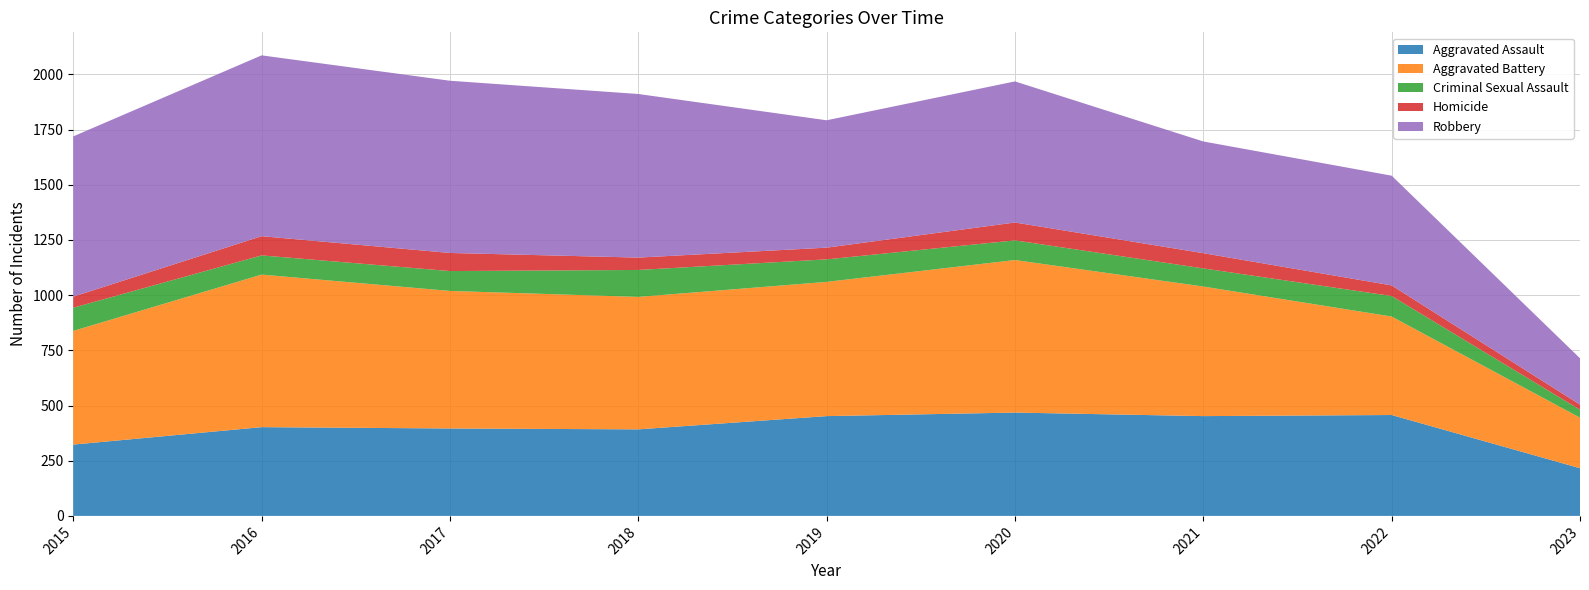

Reading right to left, what are all the values shown in this chart?

Aggravated Assault: 216	457	452	468	452	392	396	402	323
Aggravated Battery: 229	446	587	691	608	600	623	691	515
Criminal Sexual Assault: 36	93	82	89	102	122	90	87	105
Homicide: 23	48	69	81	53	56	82	87	50
Robbery: 210	497	506	639	577	741	780	819	726